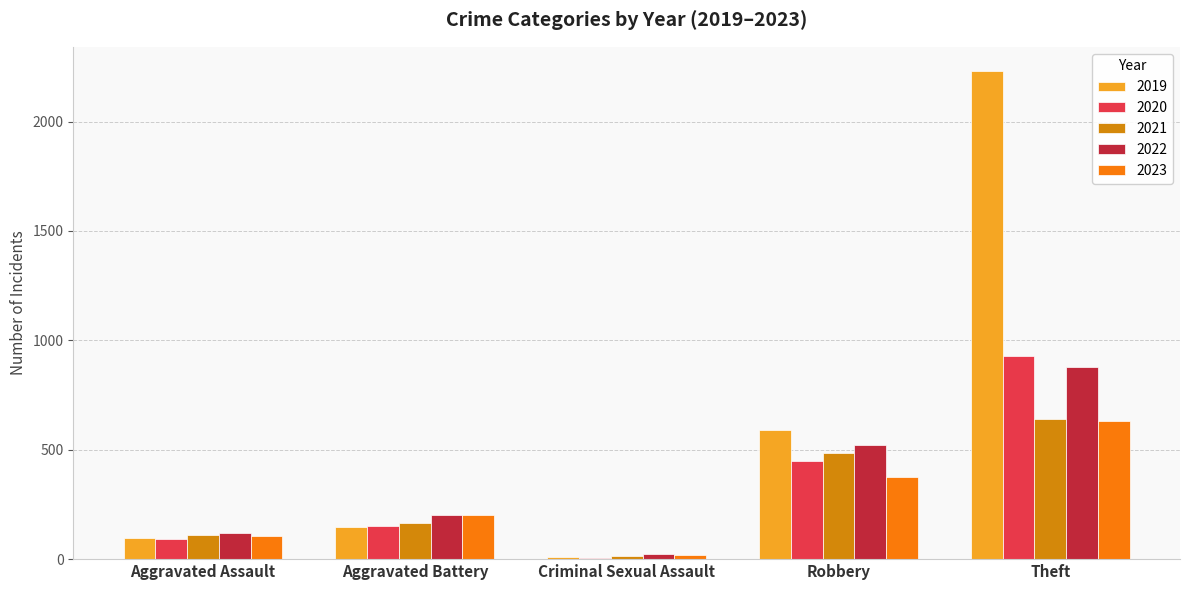

What is the sum of the 2023 values at Aggravated Battery and Theft?

833